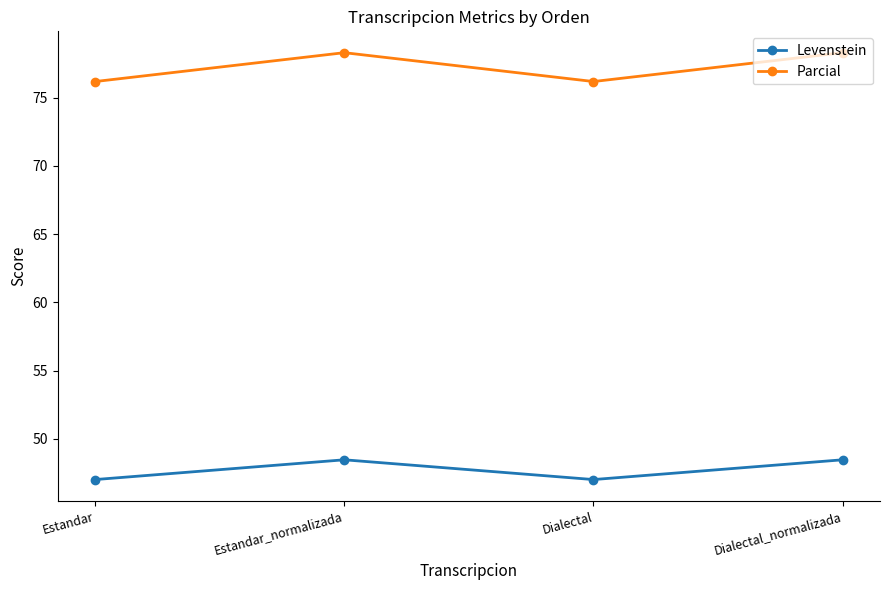

List the series in order of their overall mean, highest first.

Parcial, Levenstein